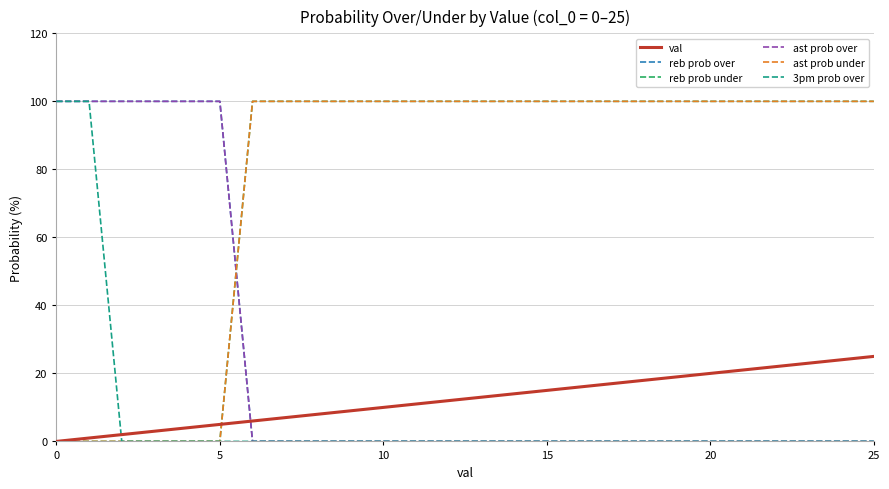

Is this an area chart (filled region under the line)?

No